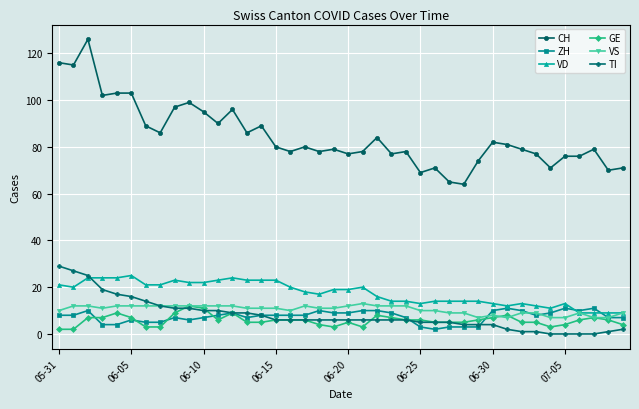

True or false: CH has more than 2 interior local peaks.

True